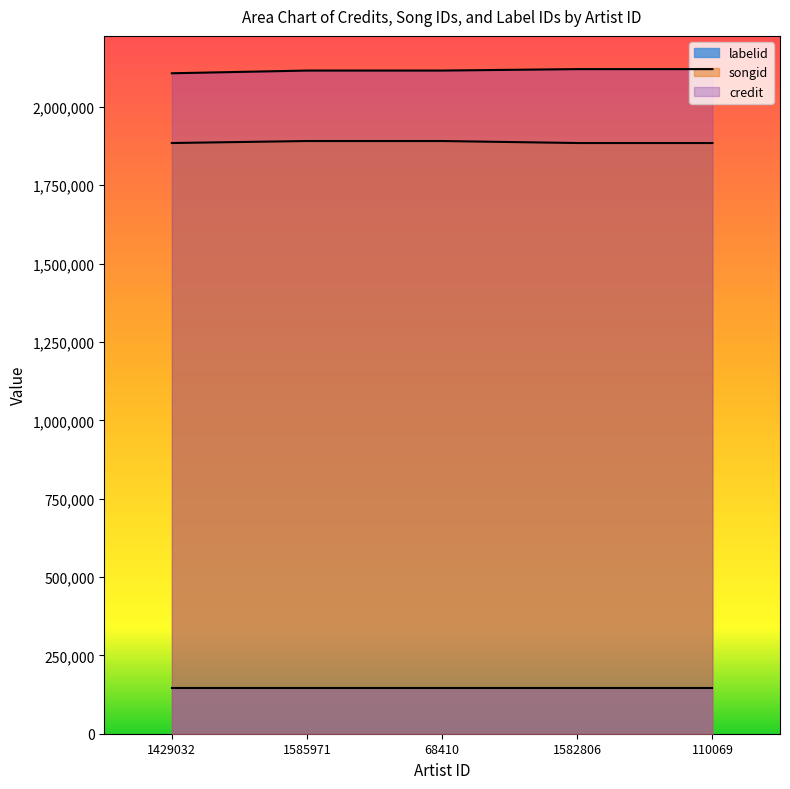

How many series are shown in this chart?

3